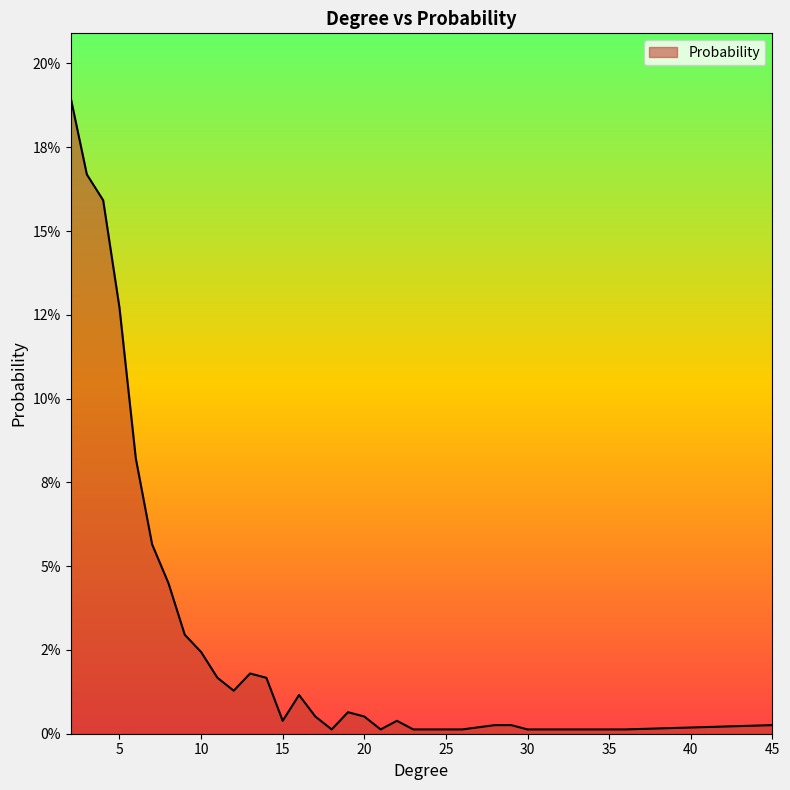

Does the chart display data point markers on the line(s)?

No